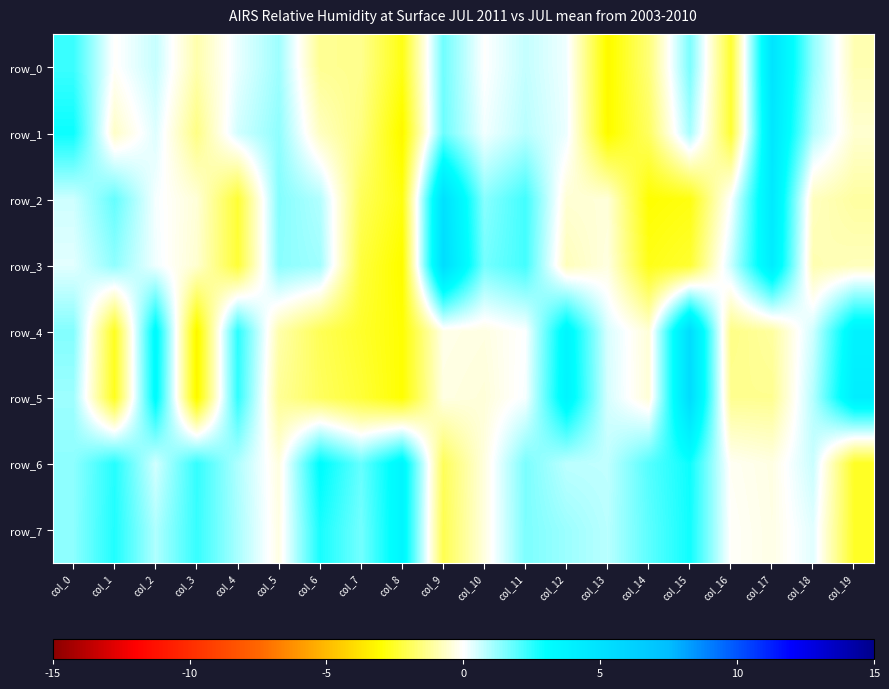

The row_7 series shows 1.4 at col_6. True or false?

False